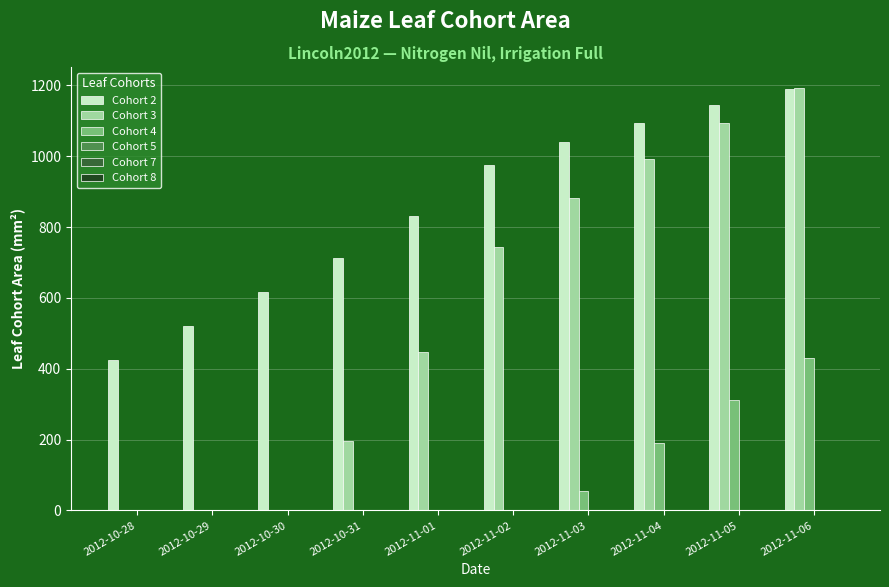

Does the chart contain stacked bars?

No